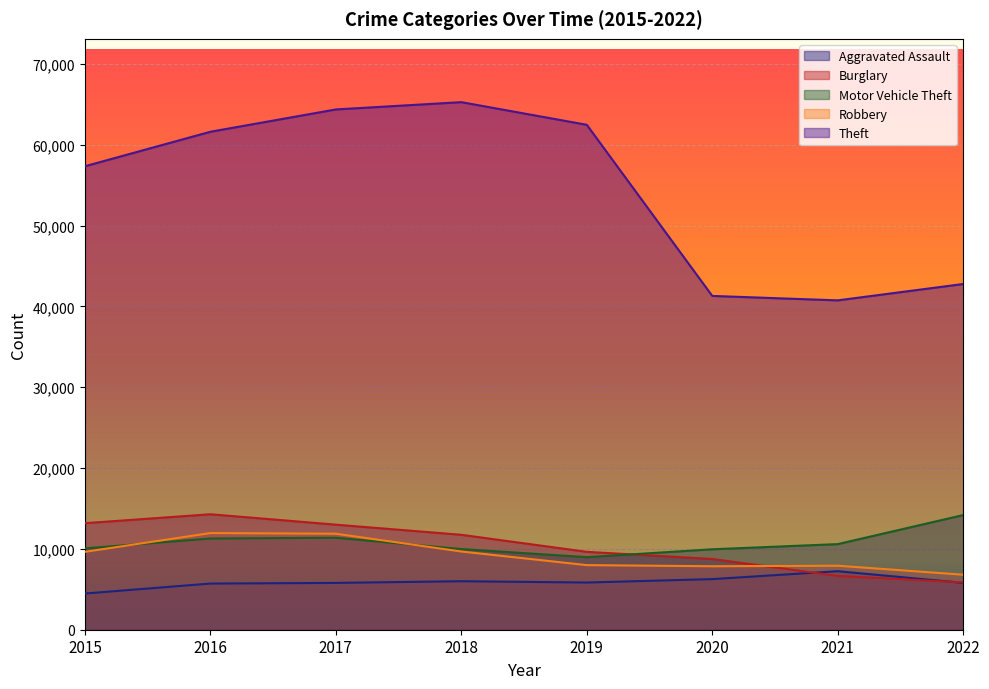

What is the difference between the Motor Vehicle Theft values at 2015 and 2022?

4120